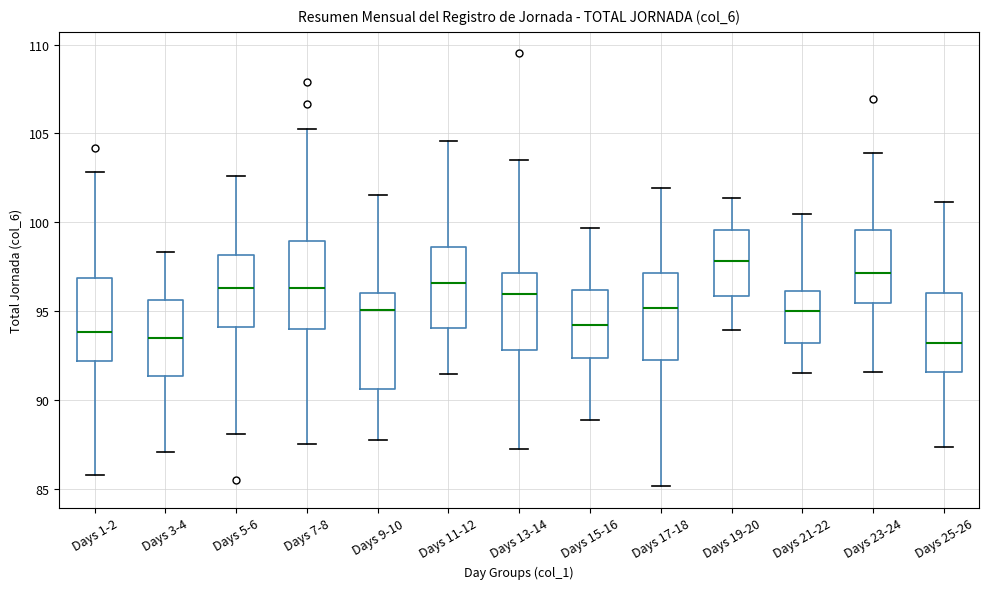

Reading left to right, transcribe this box plot: for each box, give where its median line is, the range the box spans, and where its two whiskers end, as read against the y-axis. The values are not printed on the chart, so give them approximately, as read against the axis.

Days 1-2: median 94.0, box 92.0 to 97.0, whiskers 86.0 to 103.0
Days 3-4: median 93.5, box 91.5 to 95.5, whiskers 87.0 to 98.5
Days 5-6: median 96.5, box 94.0 to 98.0, whiskers 88.0 to 102.5
Days 7-8: median 96.5, box 94.0 to 99.0, whiskers 87.5 to 105.0
Days 9-10: median 95.0, box 90.5 to 96.0, whiskers 87.5 to 101.5
Days 11-12: median 96.5, box 94.0 to 98.5, whiskers 91.5 to 104.5
Days 13-14: median 96.0, box 93.0 to 97.0, whiskers 87.0 to 103.5
Days 15-16: median 94.0, box 92.5 to 96.0, whiskers 89.0 to 99.5
Days 17-18: median 95.0, box 92.0 to 97.0, whiskers 85.0 to 102.0
Days 19-20: median 98.0, box 96.0 to 99.5, whiskers 94.0 to 101.5
Days 21-22: median 95.0, box 93.0 to 96.0, whiskers 91.5 to 100.5
Days 23-24: median 97.0, box 95.5 to 99.5, whiskers 91.5 to 104.0
Days 25-26: median 93.0, box 91.5 to 96.0, whiskers 87.5 to 101.0